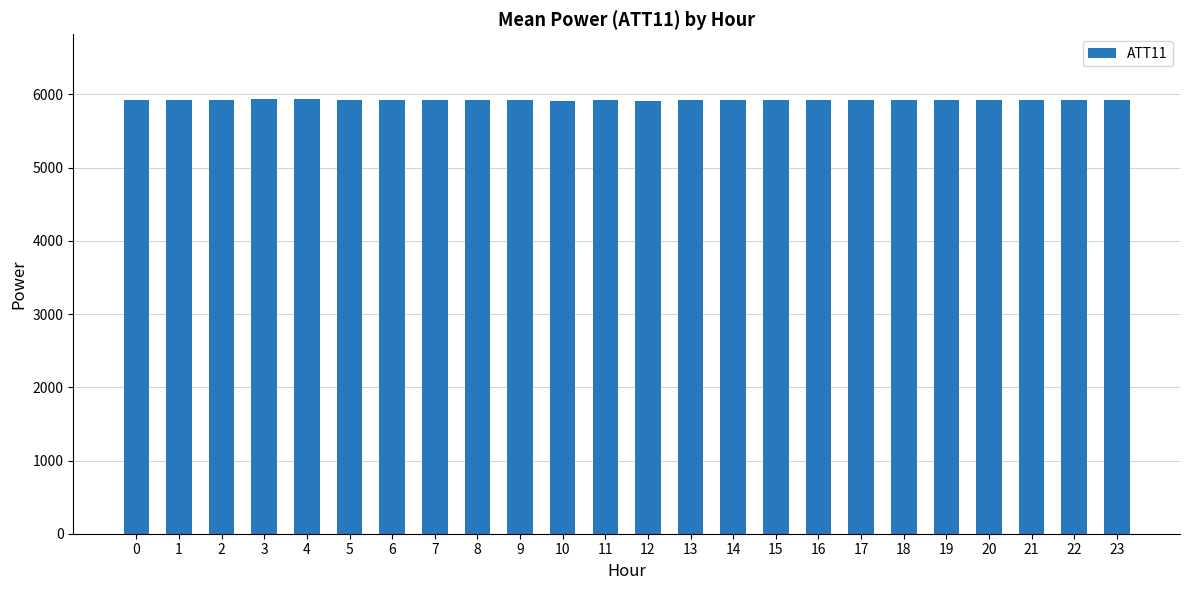

What is the maximum value shown in the chart?

5932.4